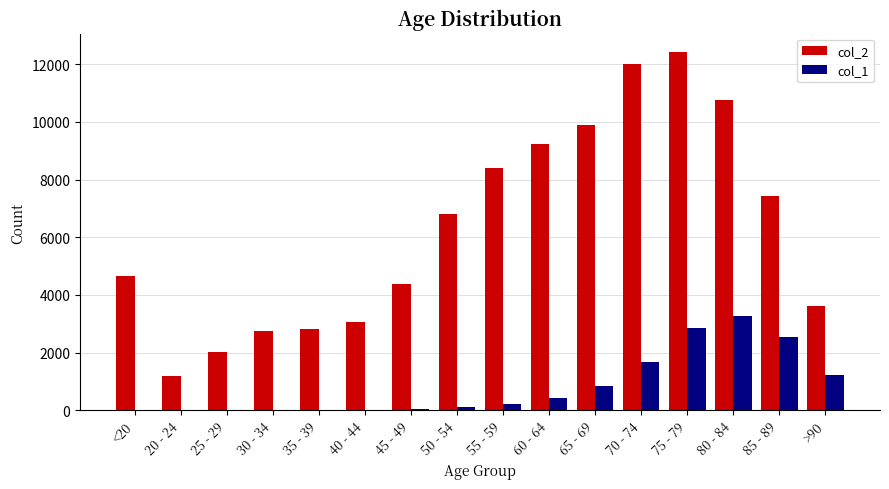

Is the value of col_1 at 60 - 64 greater than the value of col_2 at 25 - 29?

No